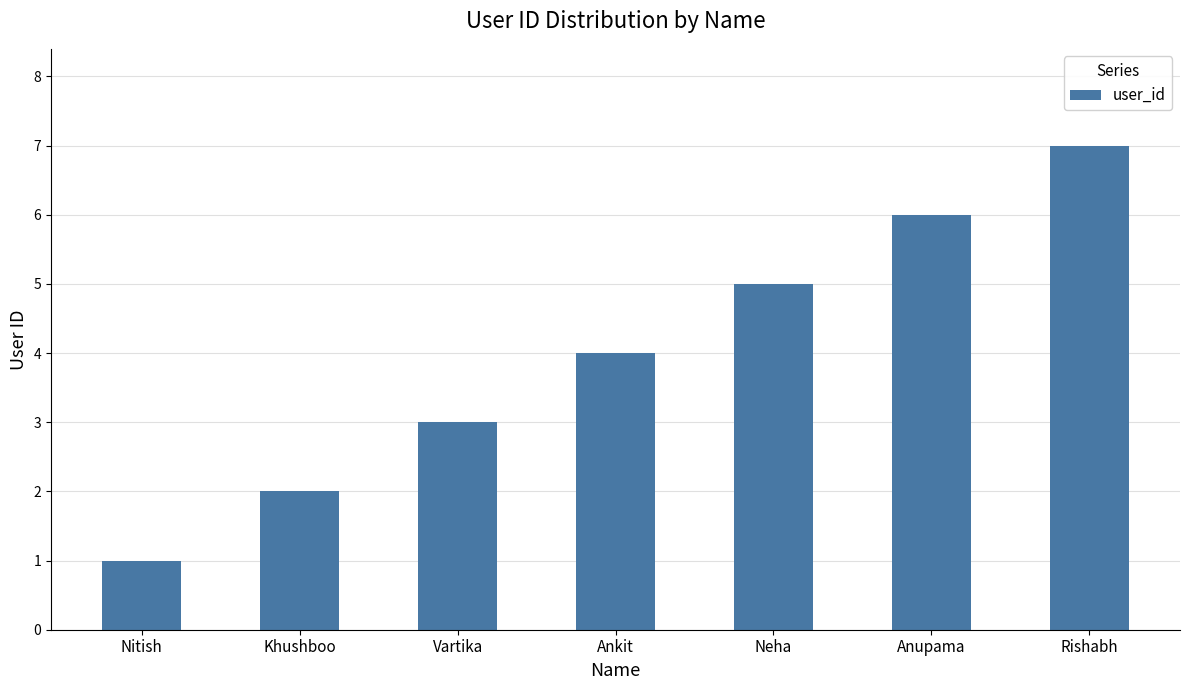

What is the label of the 5th bar from the left?

Neha